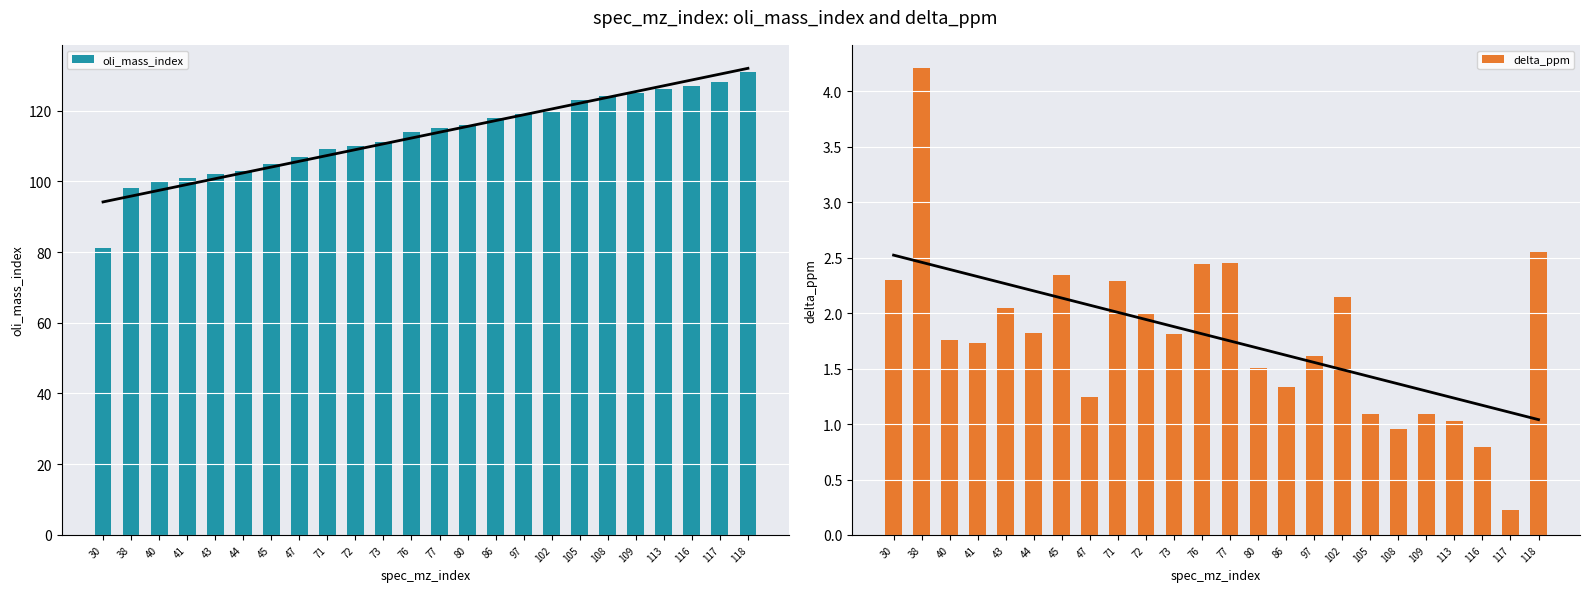

The delta_ppm series shows 0.8 at 116. True or false?

True